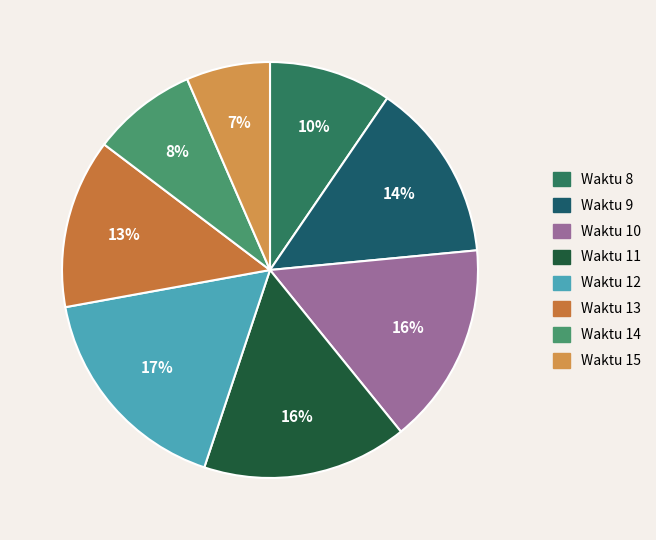

Count the number of slices in the pie.

8